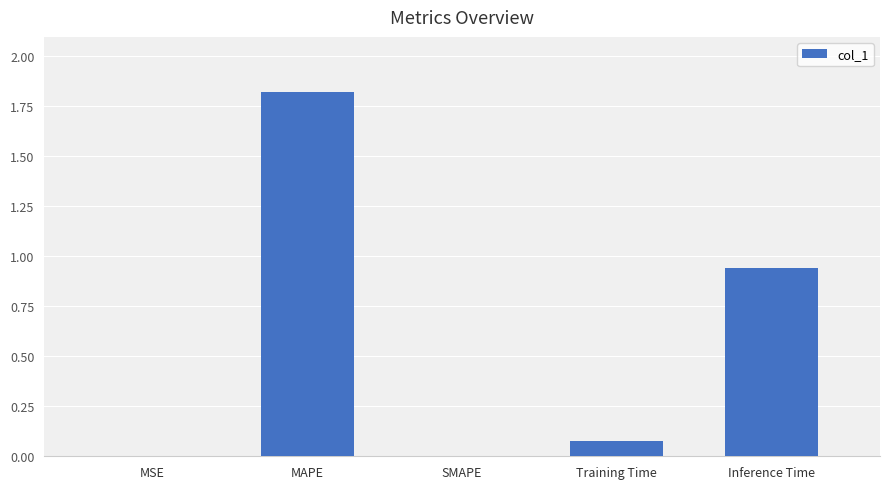

Between MAPE and MSE, which is larger?

MAPE